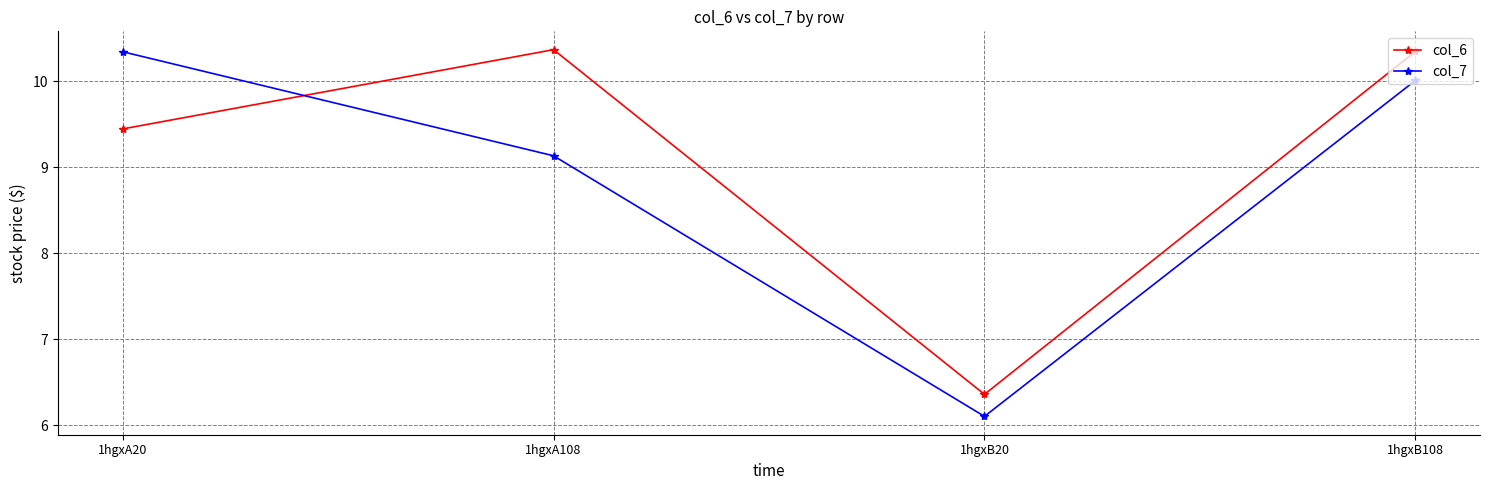

Where does the col_6 series first go above 10?

1hgxA108